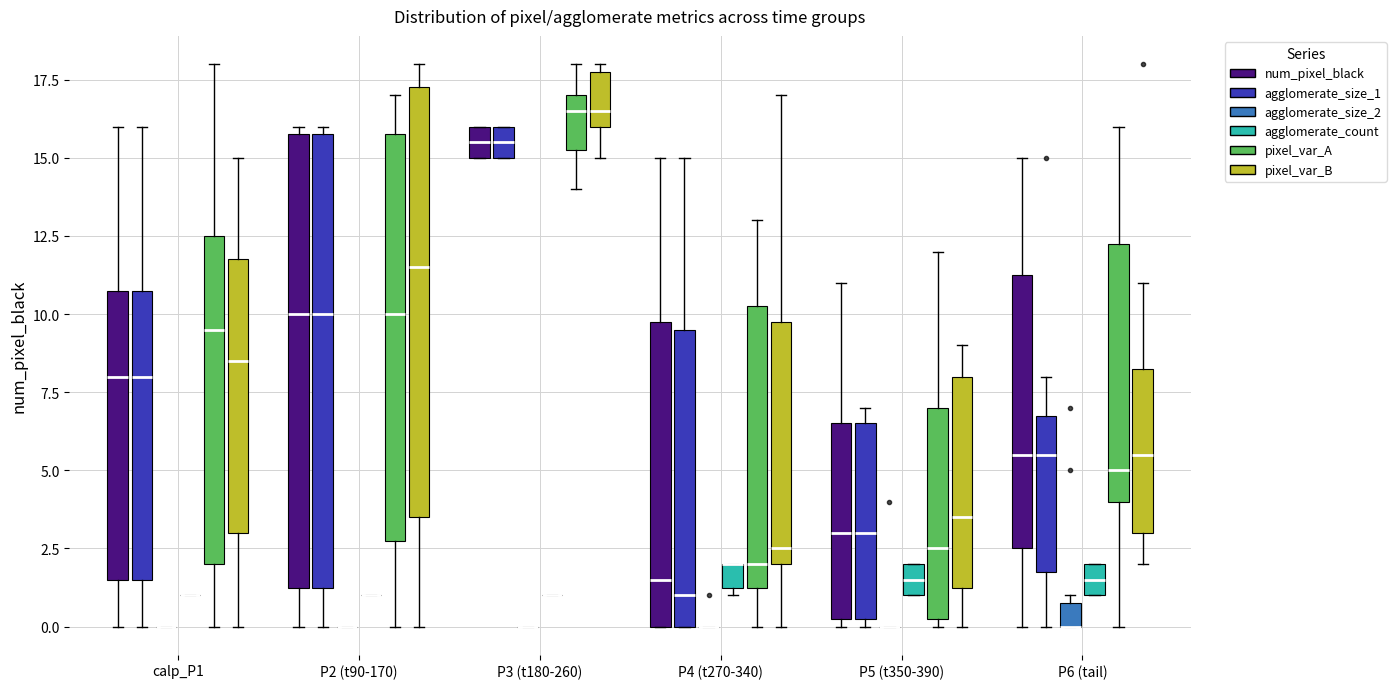

Reading left to right, read every box against the y-axis: the position of its median line, the range the box covers, and the ends of its whiskers. The values are not printed on the chart, so give them approximately, as read against the axis.

calp_P1 (num_pixel_black): median 8.0, box 1.5 to 11.0, whiskers 0.0 to 16.0
calp_P1 (agglomerate_size_1): median 8.0, box 1.5 to 11.0, whiskers 0.0 to 16.0
calp_P1 (agglomerate_size_2): box collapsed to a line at 0.0, whiskers 0.0 to 0.0
calp_P1 (agglomerate_count): box collapsed to a line at 1.0, whiskers 1.0 to 1.0
calp_P1 (pixel_var_A): median 9.5, box 2.0 to 12.5, whiskers 0.0 to 18.0
calp_P1 (pixel_var_B): median 8.5, box 3.0 to 12.0, whiskers 0.0 to 15.0
P2 (t90-170) (num_pixel_black): median 10.0, box 1.5 to 16.0, whiskers 0.0 to 16.0 (just above the box's upper edge)
P2 (t90-170) (agglomerate_size_1): median 10.0, box 1.5 to 16.0, whiskers 0.0 to 16.0 (just above the box's upper edge)
P2 (t90-170) (agglomerate_size_2): box collapsed to a line at 0.0, whiskers 0.0 to 0.0
P2 (t90-170) (agglomerate_count): box collapsed to a line at 1.0, whiskers 1.0 to 1.0
P2 (t90-170) (pixel_var_A): median 10.0, box 3.0 to 16.0, whiskers 0.0 to 17.0
P2 (t90-170) (pixel_var_B): median 11.5, box 3.5 to 17.5, whiskers 0.0 to 18.0
P3 (t180-260) (num_pixel_black): median 15.5, box 15.0 to 16.0, whiskers 15.0 to 16.0
P3 (t180-260) (agglomerate_size_1): median 15.5, box 15.0 to 16.0, whiskers 15.0 to 16.0
P3 (t180-260) (agglomerate_size_2): box collapsed to a line at 0.0, whiskers 0.0 to 0.0
P3 (t180-260) (agglomerate_count): box collapsed to a line at 1.0, whiskers 1.0 to 1.0
P3 (t180-260) (pixel_var_A): median 16.5, box 15.5 to 17.0, whiskers 14.0 to 18.0
P3 (t180-260) (pixel_var_B): median 16.5, box 16.0 to 18.0, whiskers 15.0 to 18.0 (just above the box's upper edge)
P4 (t270-340) (num_pixel_black): median 1.5, box 0.0 to 10.0, whiskers 0.0 to 15.0
P4 (t270-340) (agglomerate_size_1): median 1.0, box 0.0 to 9.5, whiskers 0.0 to 15.0
P4 (t270-340) (agglomerate_size_2): box collapsed to a line at 0.0, whiskers 0.0 to 0.0
P4 (t270-340) (agglomerate_count): median 2.0 (drawn on the box's upper edge), box 1.5 to 2.0, whiskers 1.0 to 2.0
P4 (t270-340) (pixel_var_A): median 2.0, box 1.5 to 10.5, whiskers 0.0 to 13.0
P4 (t270-340) (pixel_var_B): median 2.5, box 2.0 to 10.0, whiskers 0.0 to 17.0
P5 (t350-390) (num_pixel_black): median 3.0, box 0.5 to 6.5, whiskers 0.0 to 11.0
P5 (t350-390) (agglomerate_size_1): median 3.0, box 0.5 to 6.5, whiskers 0.0 to 7.0
P5 (t350-390) (agglomerate_size_2): box collapsed to a line at 0.0, whiskers 0.0 to 0.0
P5 (t350-390) (agglomerate_count): median 1.5, box 1.0 to 2.0, whiskers 1.0 to 2.0
P5 (t350-390) (pixel_var_A): median 2.5, box 0.5 to 7.0, whiskers 0.0 to 12.0
P5 (t350-390) (pixel_var_B): median 3.5, box 1.5 to 8.0, whiskers 0.0 to 9.0
P6 (tail) (num_pixel_black): median 5.5, box 2.5 to 11.5, whiskers 0.0 to 15.0
P6 (tail) (agglomerate_size_1): median 5.5, box 2.0 to 7.0, whiskers 0.0 to 8.0
P6 (tail) (agglomerate_size_2): median 0.0 (drawn on the box's lower edge), box 0.0 to 1.0, whiskers 0.0 to 1.0 (just above the box's upper edge)
P6 (tail) (agglomerate_count): median 1.5, box 1.0 to 2.0, whiskers 1.0 to 2.0
P6 (tail) (pixel_var_A): median 5.0, box 4.0 to 12.5, whiskers 0.0 to 16.0
P6 (tail) (pixel_var_B): median 5.5, box 3.0 to 8.5, whiskers 2.0 to 11.0